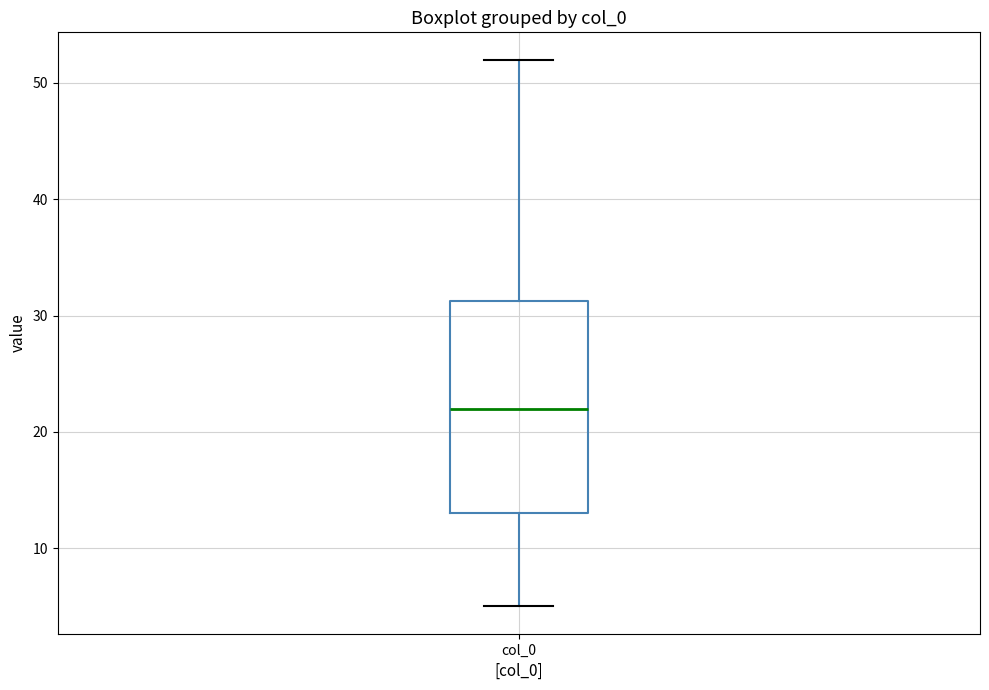

Where does the median line of the box for col_0 sit on the y-axis? The values are not printed on the chart, so give them approximately, as read against the axis.

22